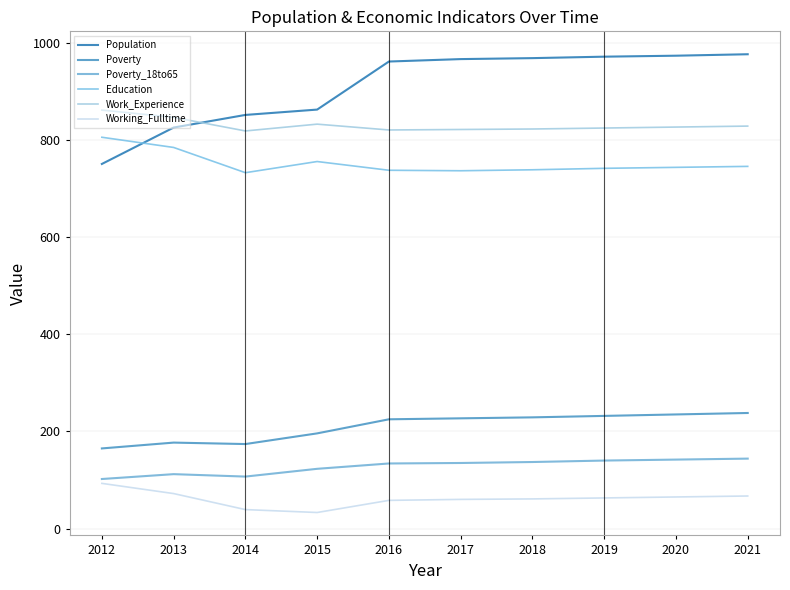

How many interior local valleys does the Poverty_18to65 series have?

1